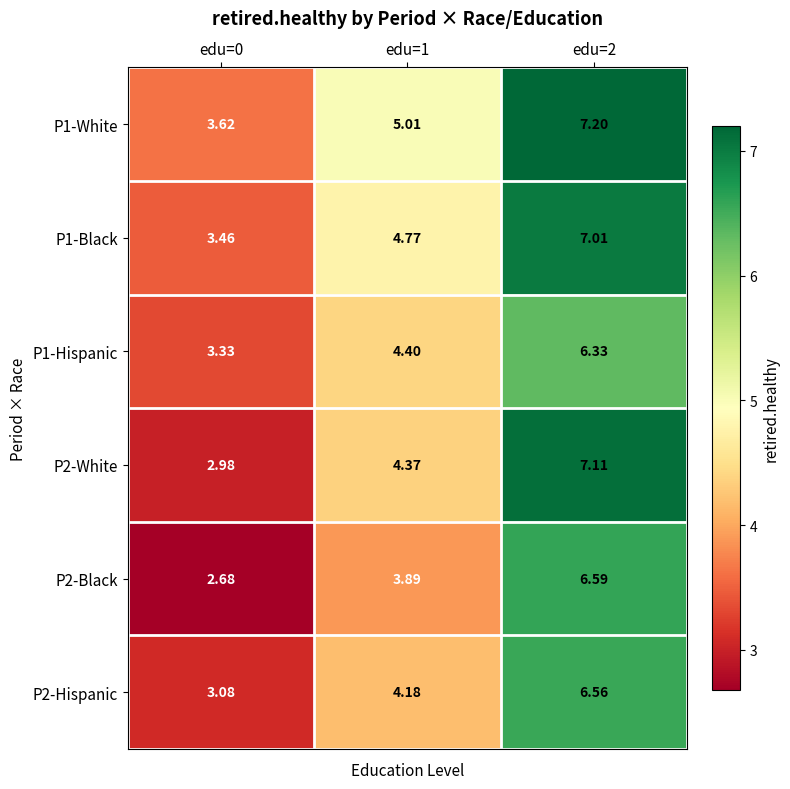

Is the value of P1-Black at edu=0 greater than the value of P1-White at edu=2?

No